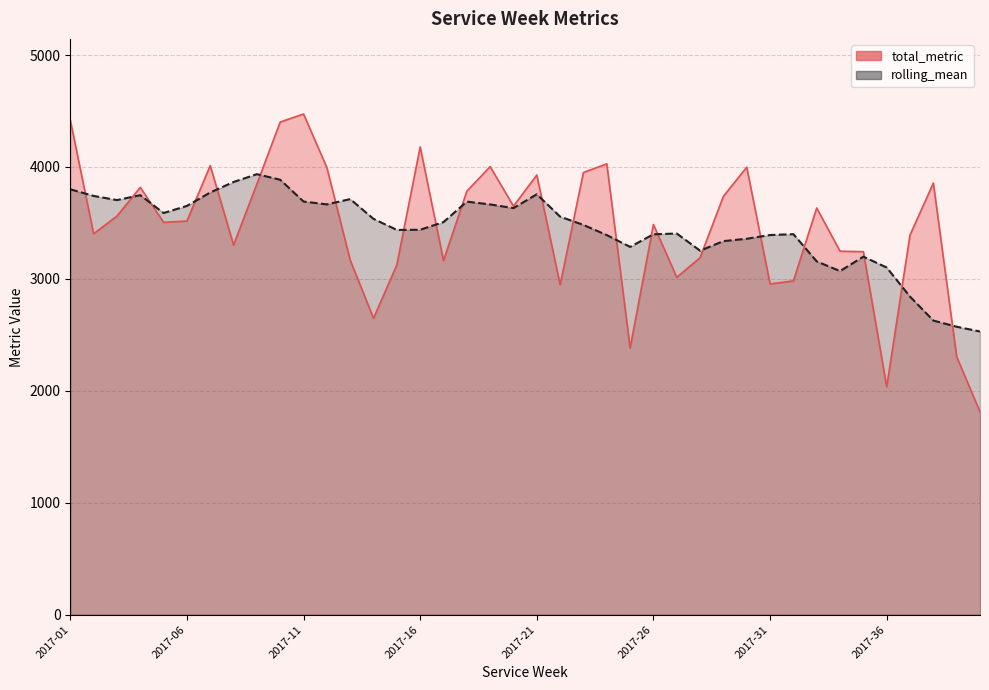

The rolling_mean series shows 3156.3 at 2017-33. True or false?

True